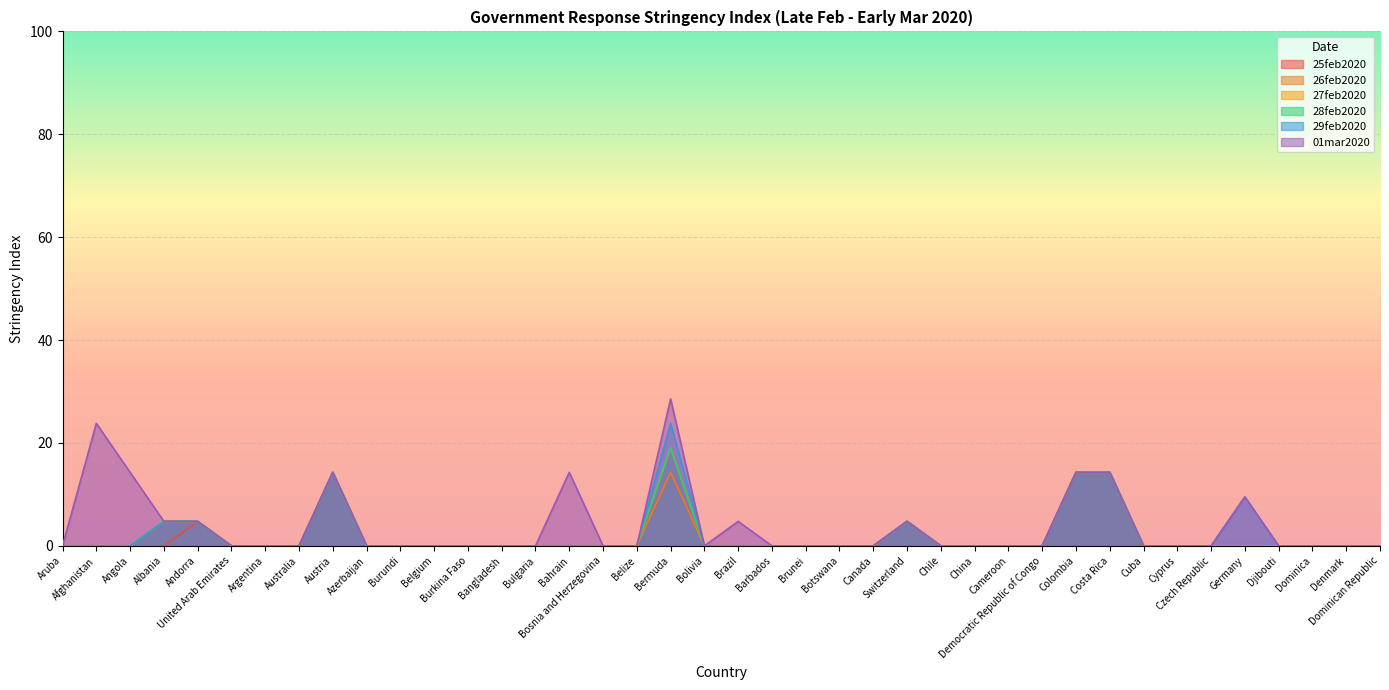

How many lines are shown in the chart?

6